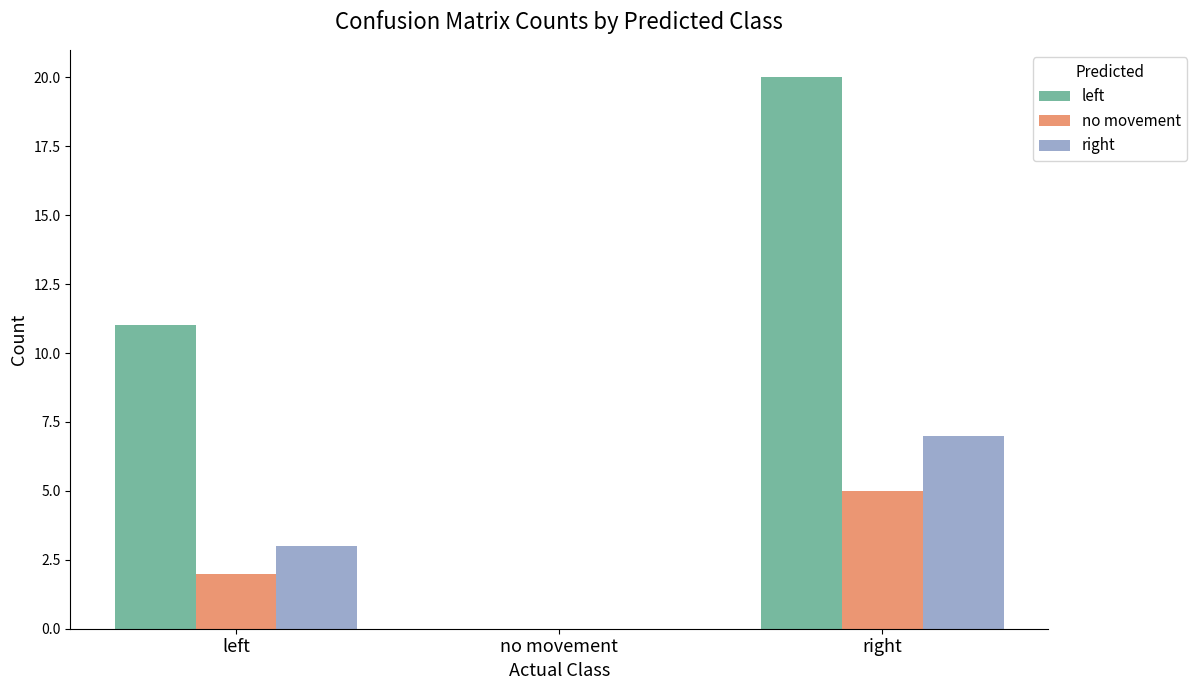

Where is no movement nearest to the value 2?

left